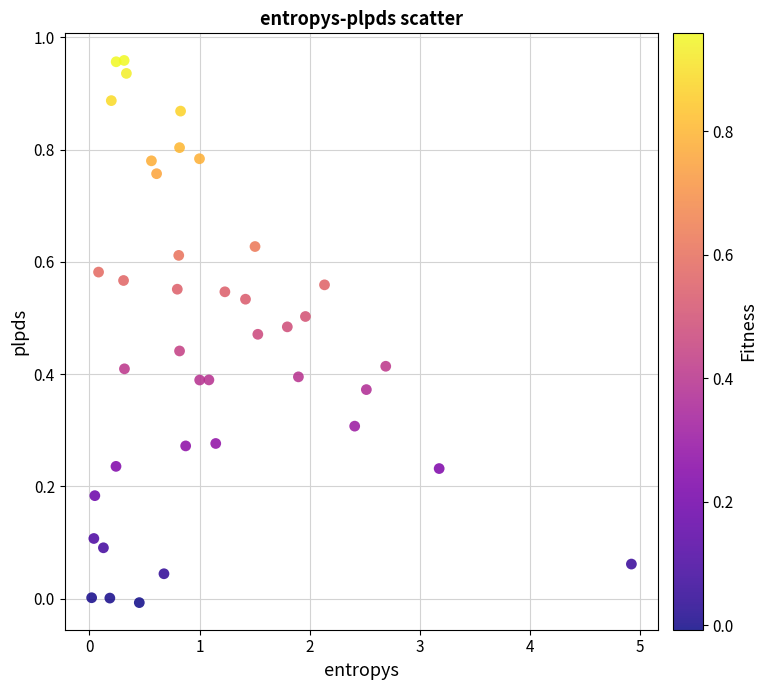

What is the range of X values (max minus min)?

4.9